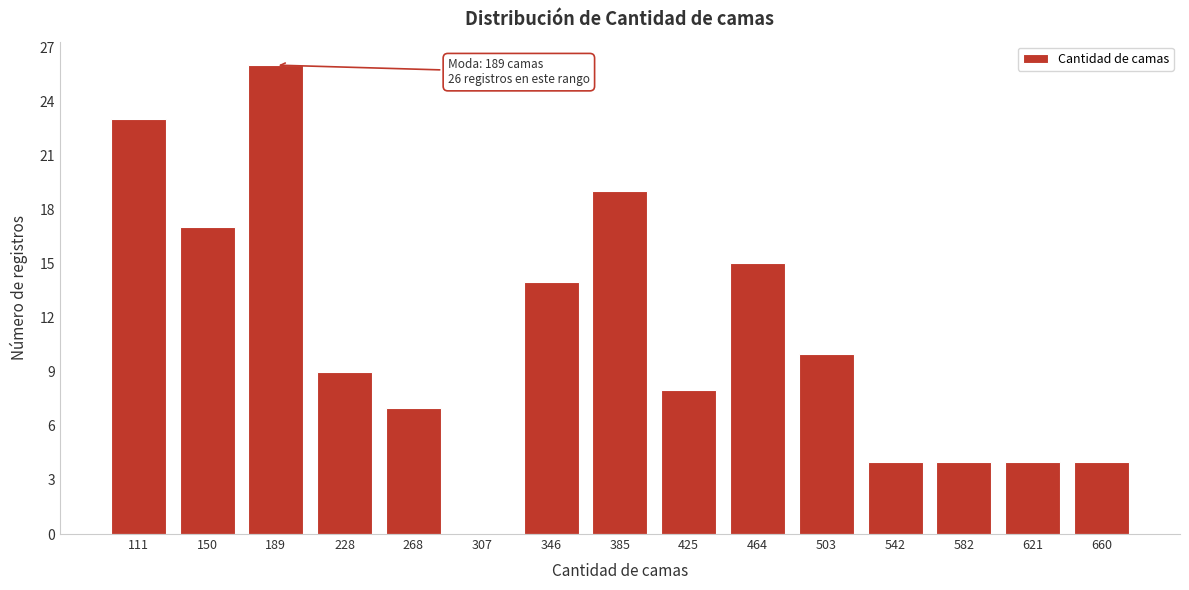

Reading left to right, list all the values displayed in this chart.

111=23	150=17	189=26	228=9	268=7	307=0	346=14	385=19	425=8	464=15	503=10	542=4	582=4	621=4	660=4